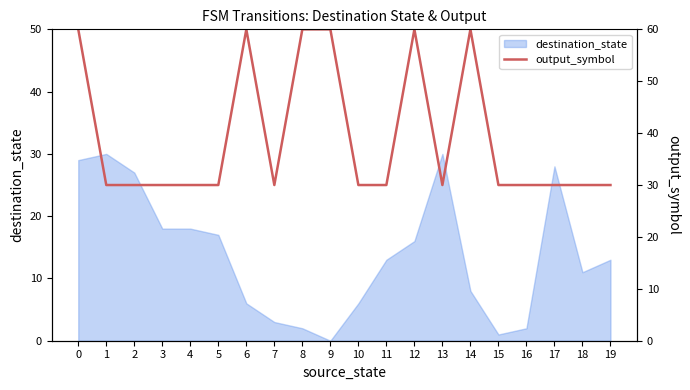

How many lines are shown in the chart?

1